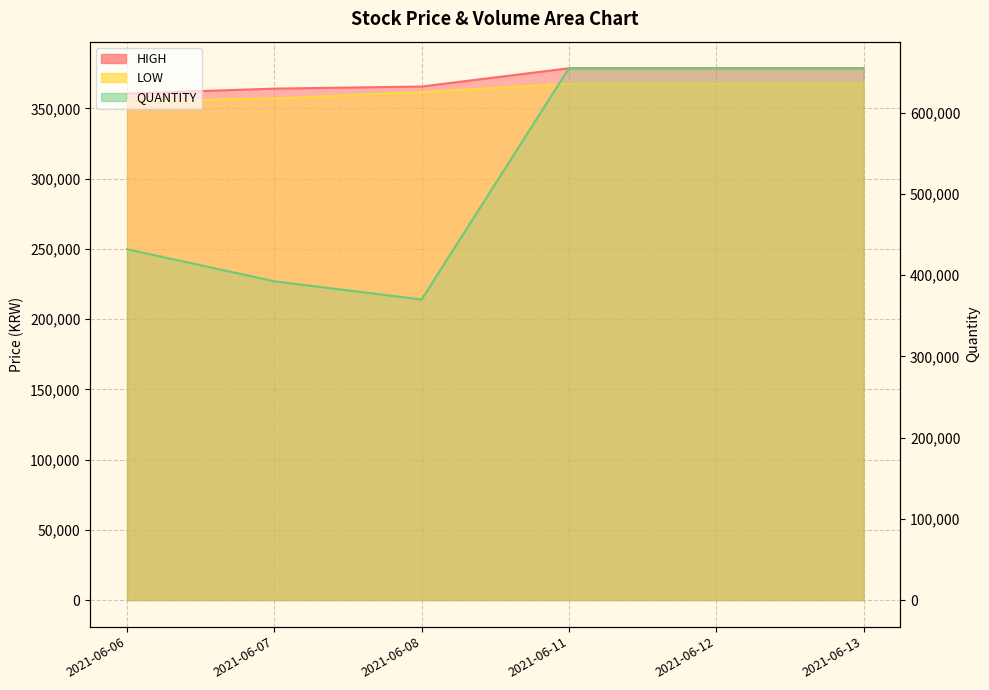

Which series has the largest total across all categories?

QUANTITY